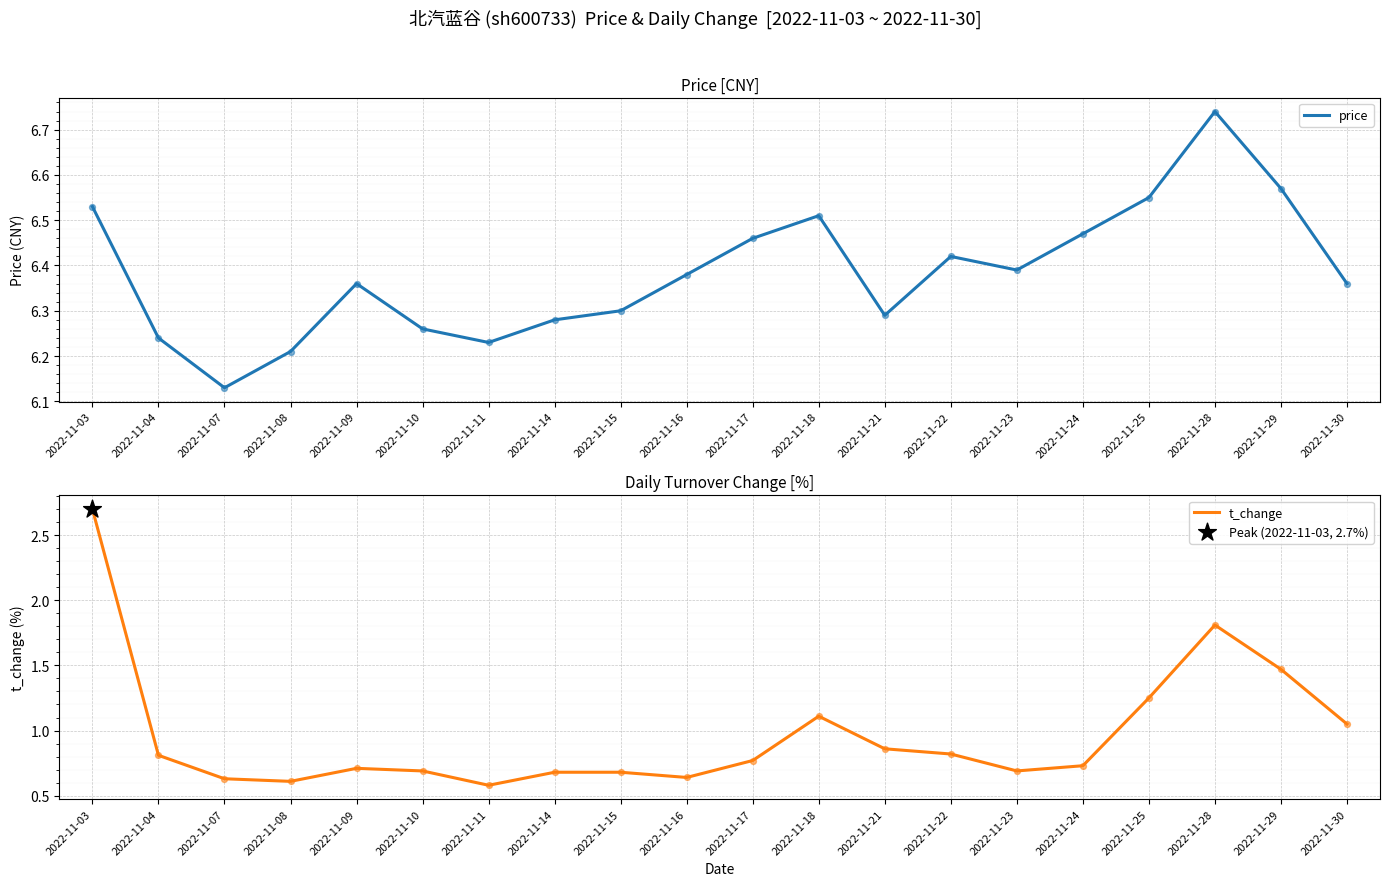

At how many categories does at least one series exceed 1?

20